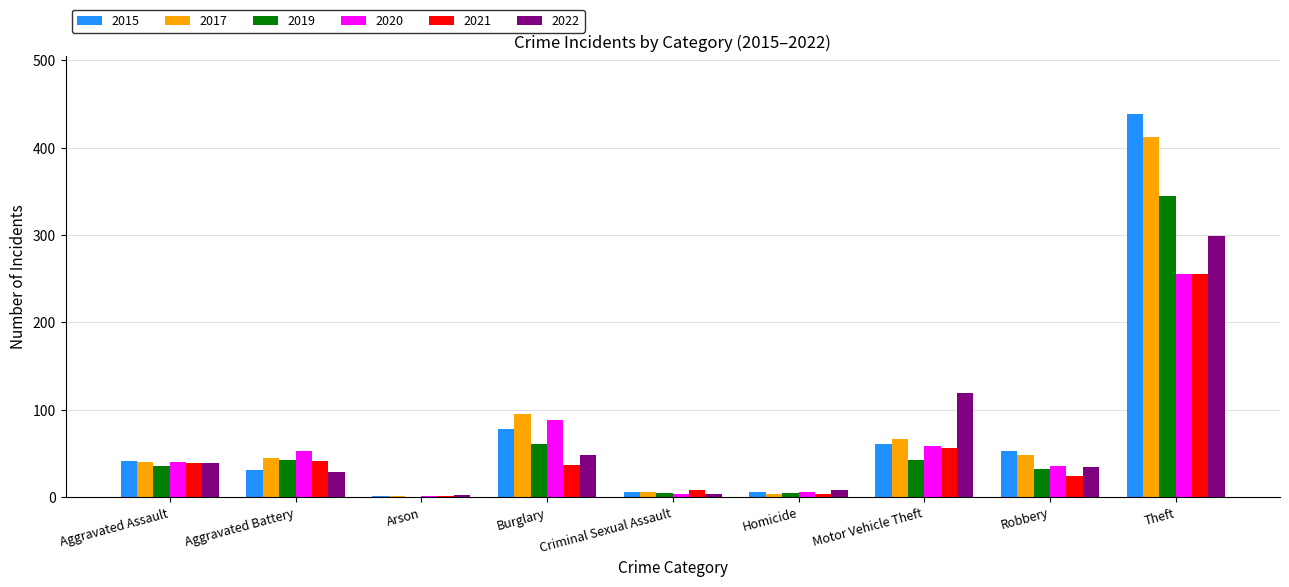

What is the sum of the 2015 values at Aggravated Assault and Burglary?

119